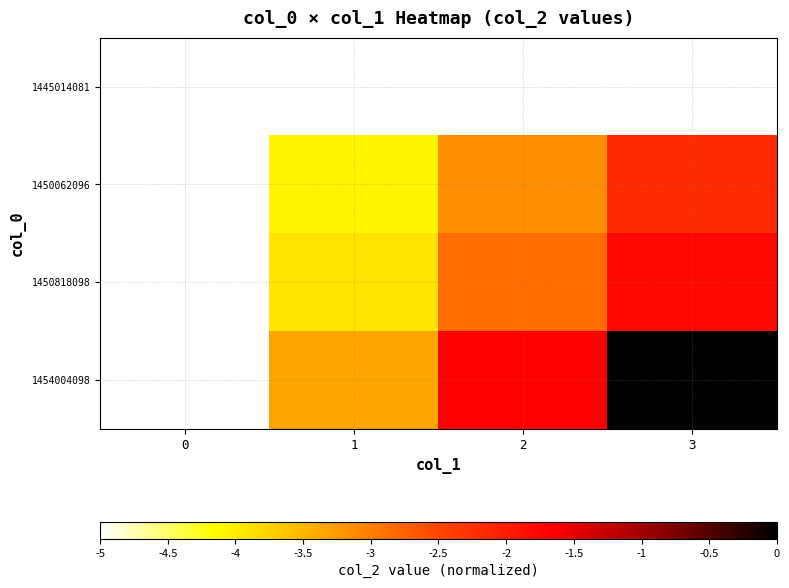

How many series are shown in this chart?

4